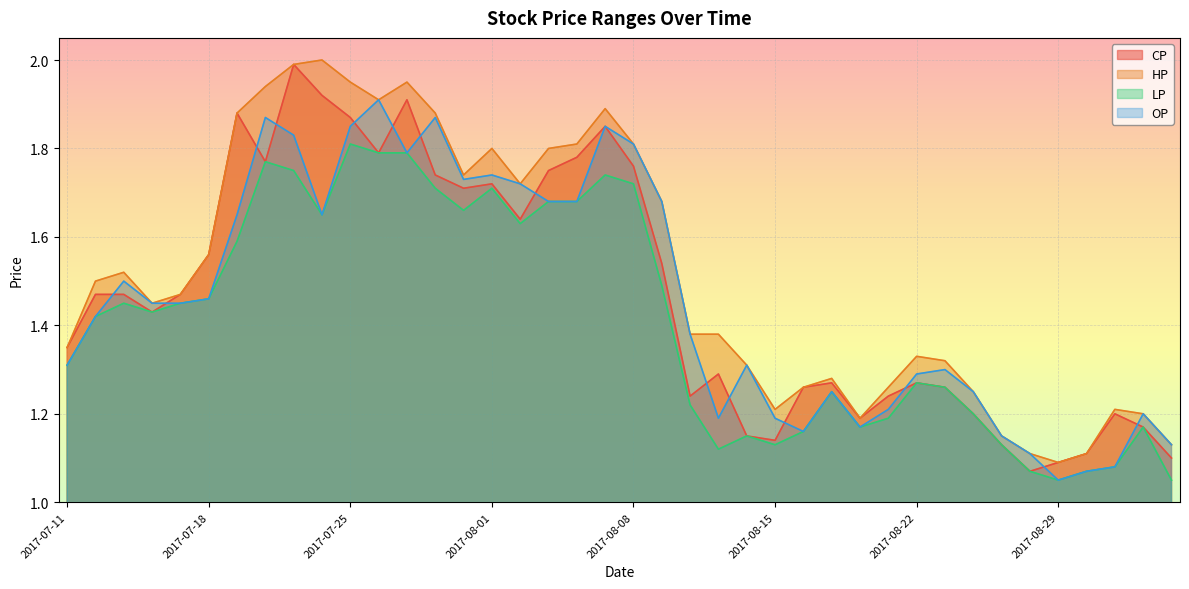

What is the difference between the second highest and minimum values in the OP series?

0.8